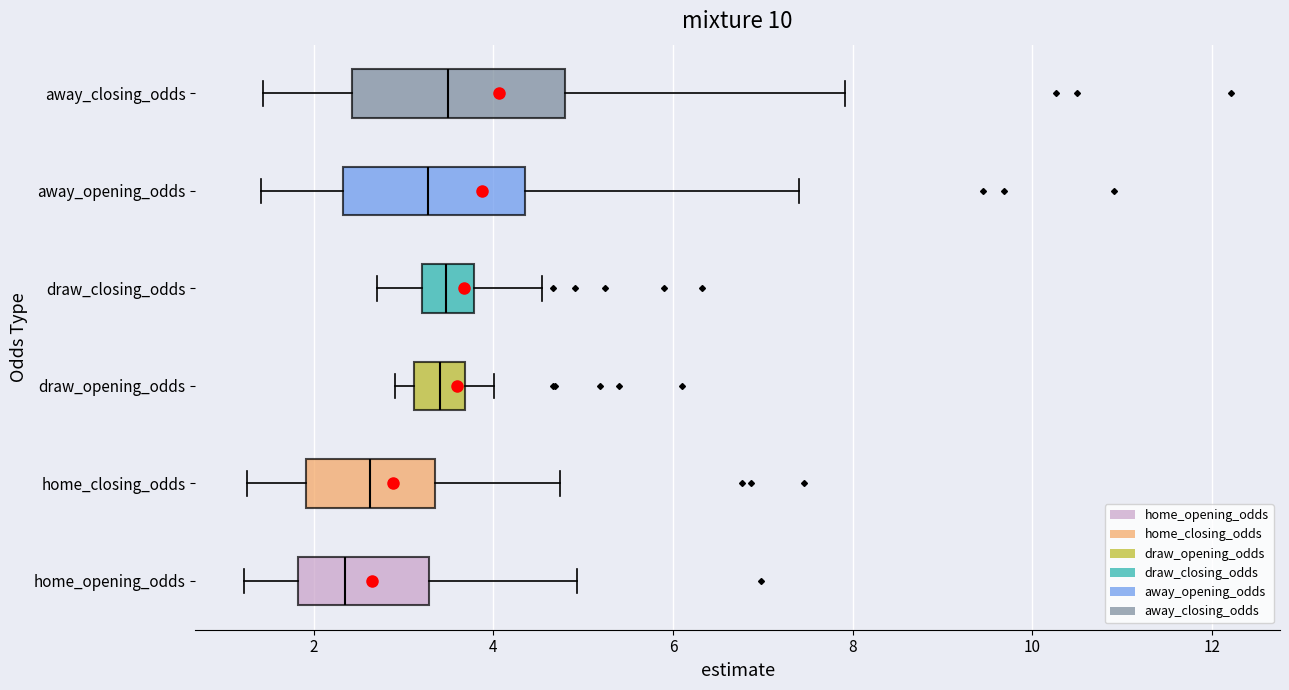

Reading bottom to top, read every box against the x-axis: the position of its median line, the range the box covers, and the ends of its whiskers. The values are not printed on the chart, so give them approximately, as read against the axis.

home_opening_odds: median 2.4, box 1.8 to 3.2, whiskers 1.2 to 5.0
home_closing_odds: median 2.6, box 2.0 to 3.4, whiskers 1.2 to 4.8
draw_opening_odds: median 3.4, box 3.2 to 3.6, whiskers 3.0 to 4.0
draw_closing_odds: median 3.4, box 3.2 to 3.8, whiskers 2.8 to 4.6
away_opening_odds: median 3.2, box 2.4 to 4.4, whiskers 1.4 to 7.4
away_closing_odds: median 3.6, box 2.4 to 4.8, whiskers 1.4 to 8.0